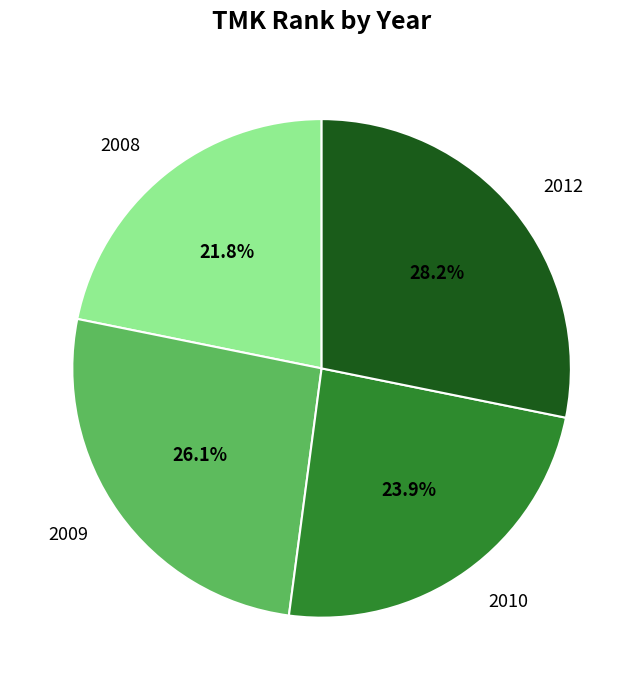

Is it true that 2008 is 22% of the pie?

True